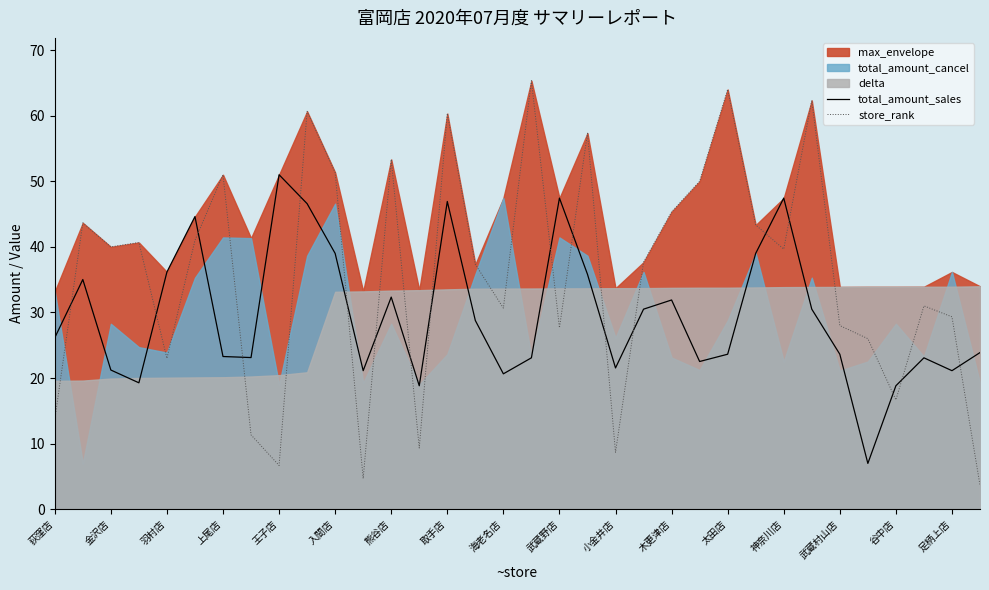

What value does the store_rank series have at 入間店?

51.3